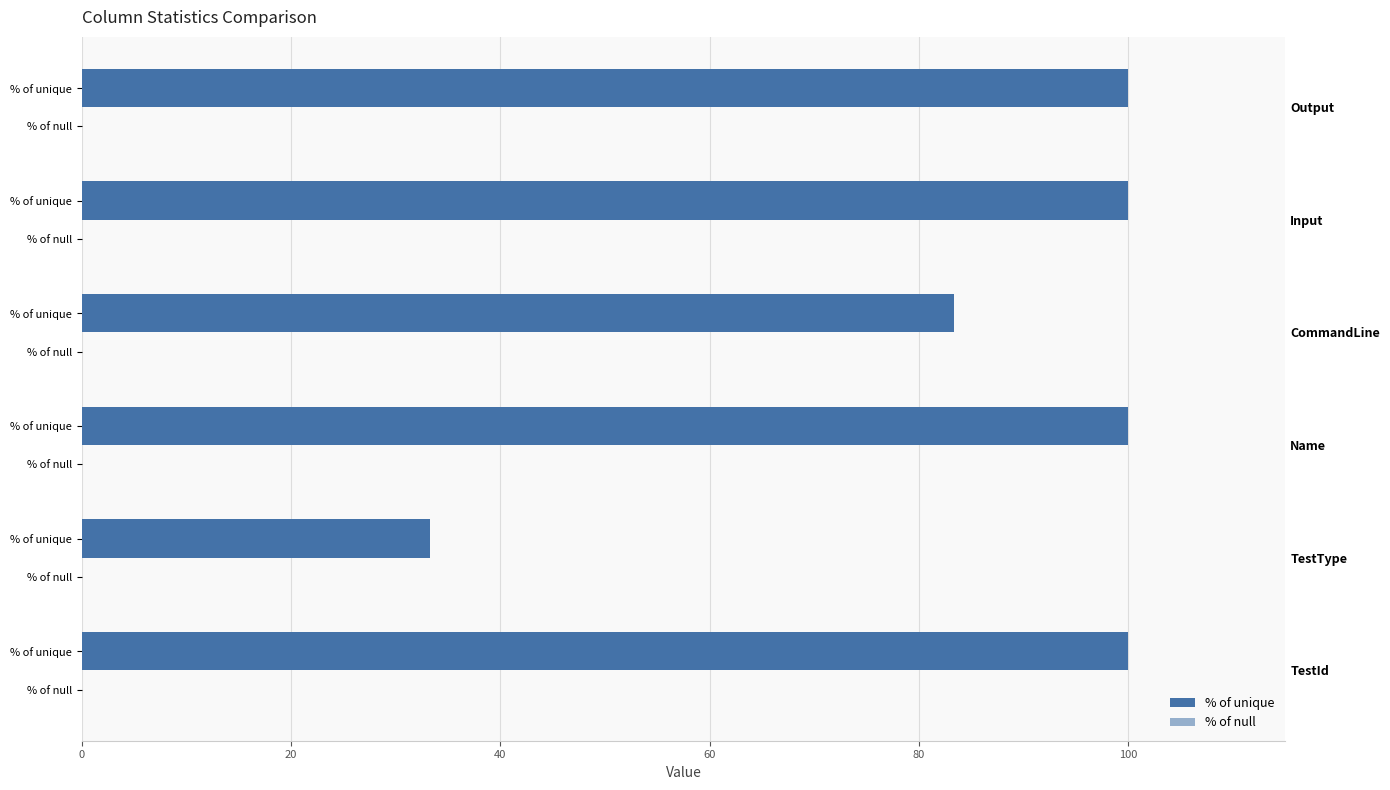

Which has a higher value, 100 or 40?

100